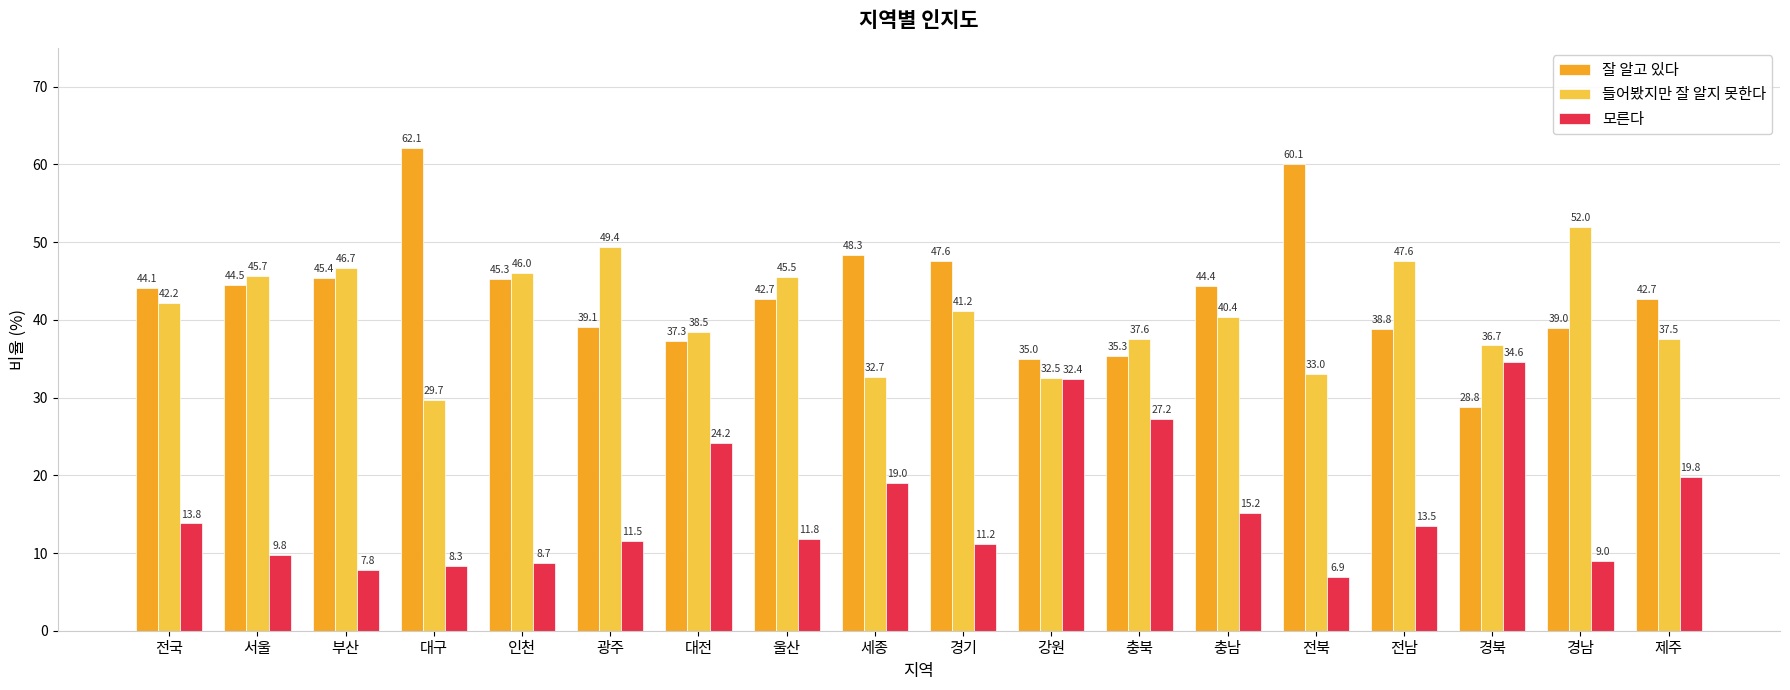

At how many categories does at least one series exceed 22?

18